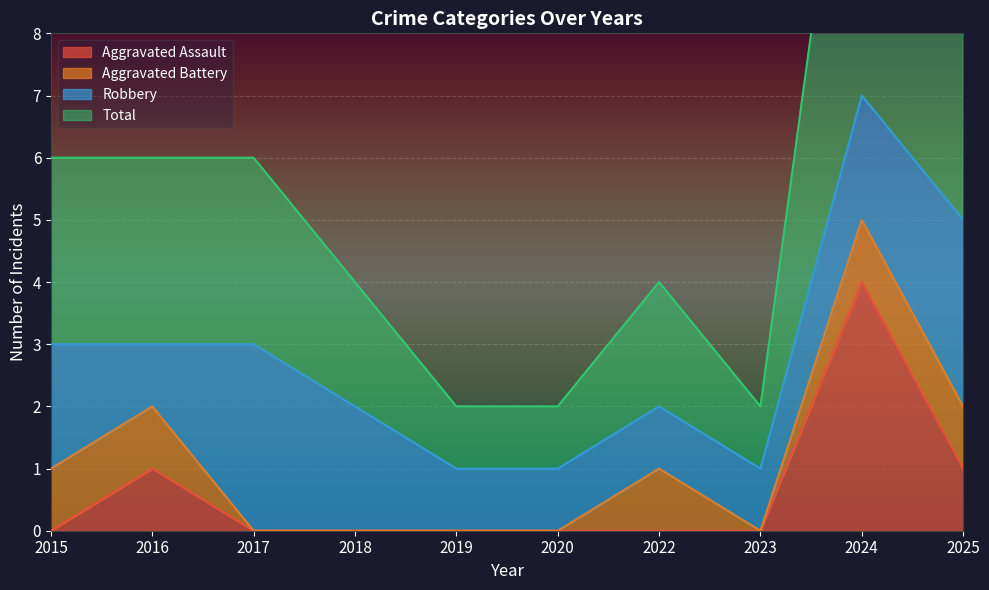

What is the highest value of the Aggravated Assault series?

4